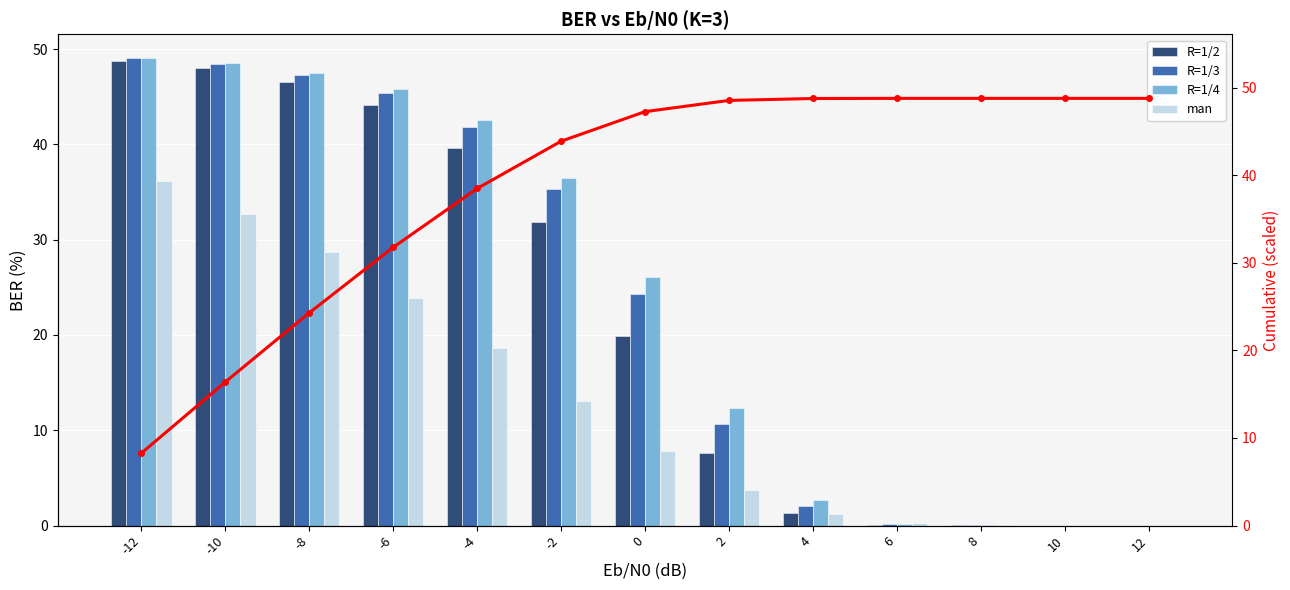

The man series shows 54.5 at -12. True or false?

False